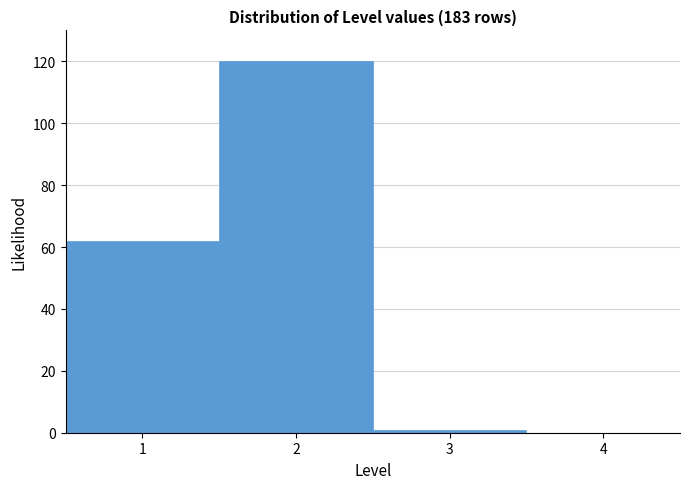

Reading left to right, transcribe this chart: for each bar, give the range it covers on the x-axis and its height. The values are not printed on the chart, so give them approximately, as read against the axis.

0.5 to 1.5: 62
1.5 to 2.5: 120
2.5 to 3.5: under 2
3.5 to 4.5: 0